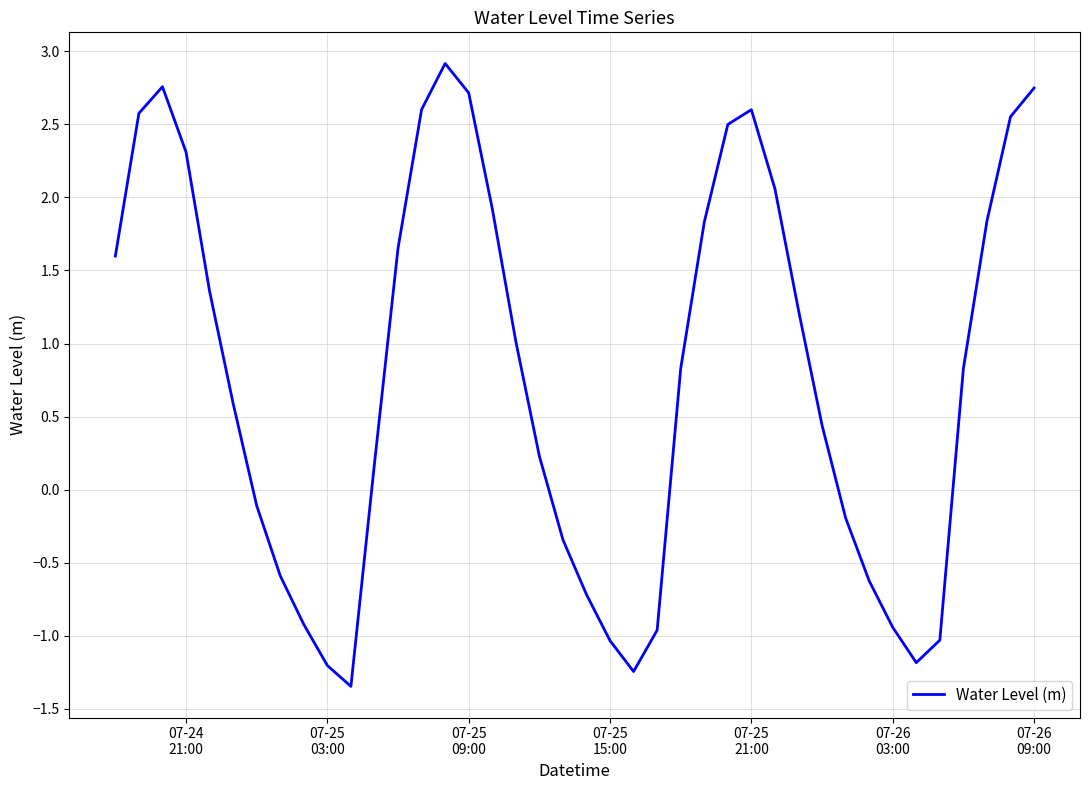

What is the greatest value displayed?

2.9